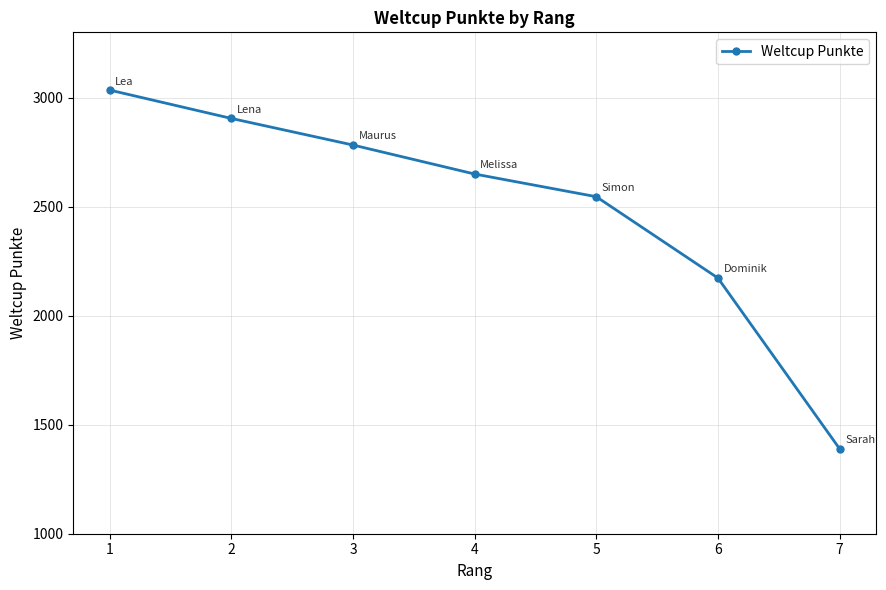

What is the change in value from 1 to 4?

-385